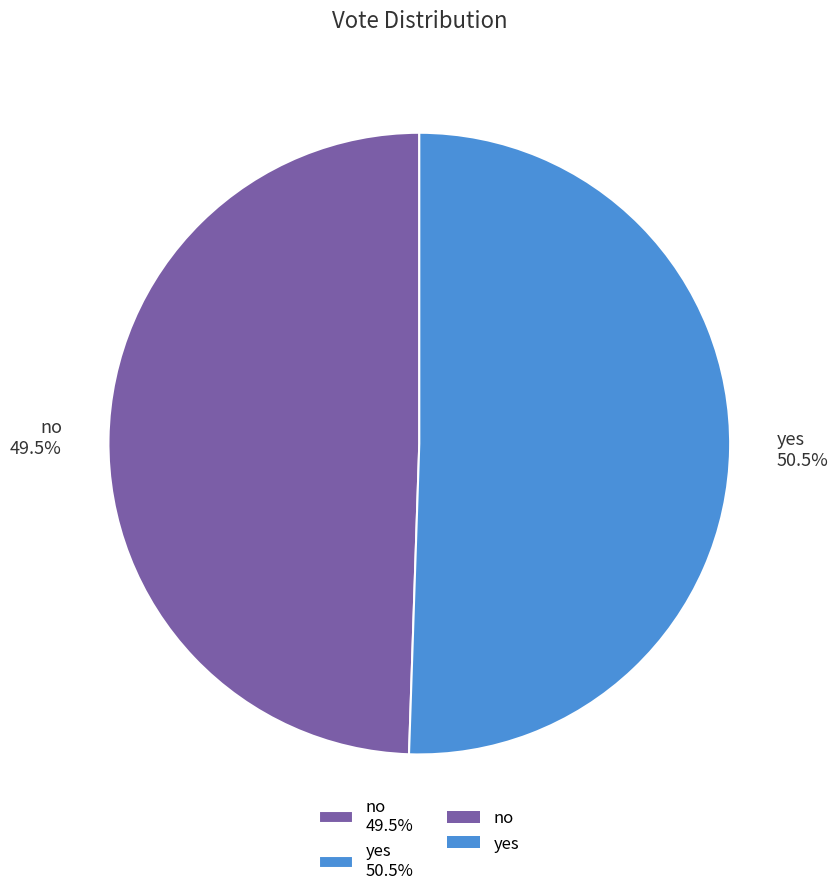

How many slices are in this pie chart?

2